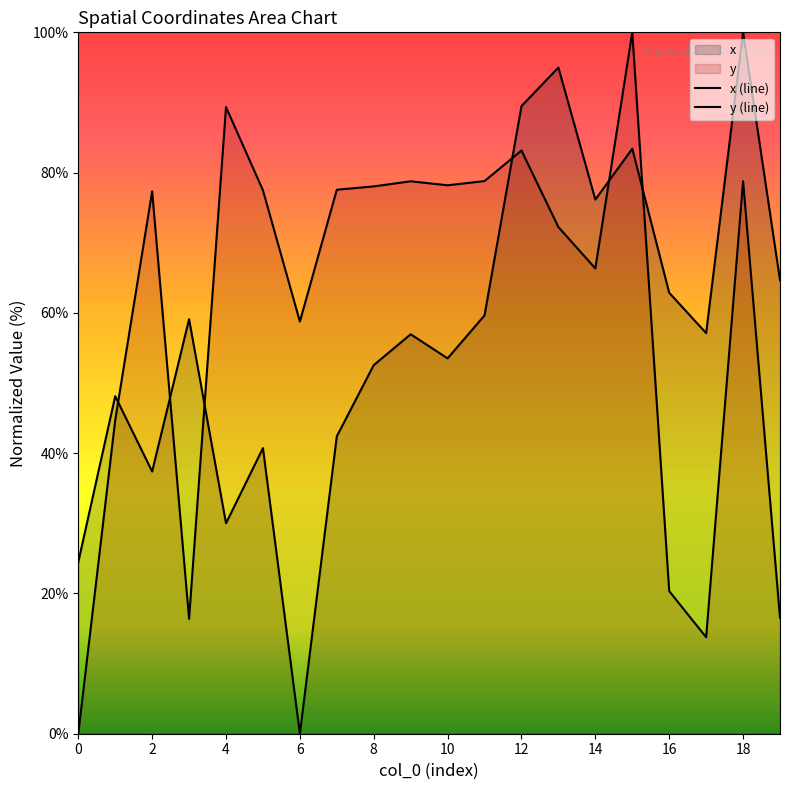

True or false: y (line) has more than 0 interior local peaks.

True